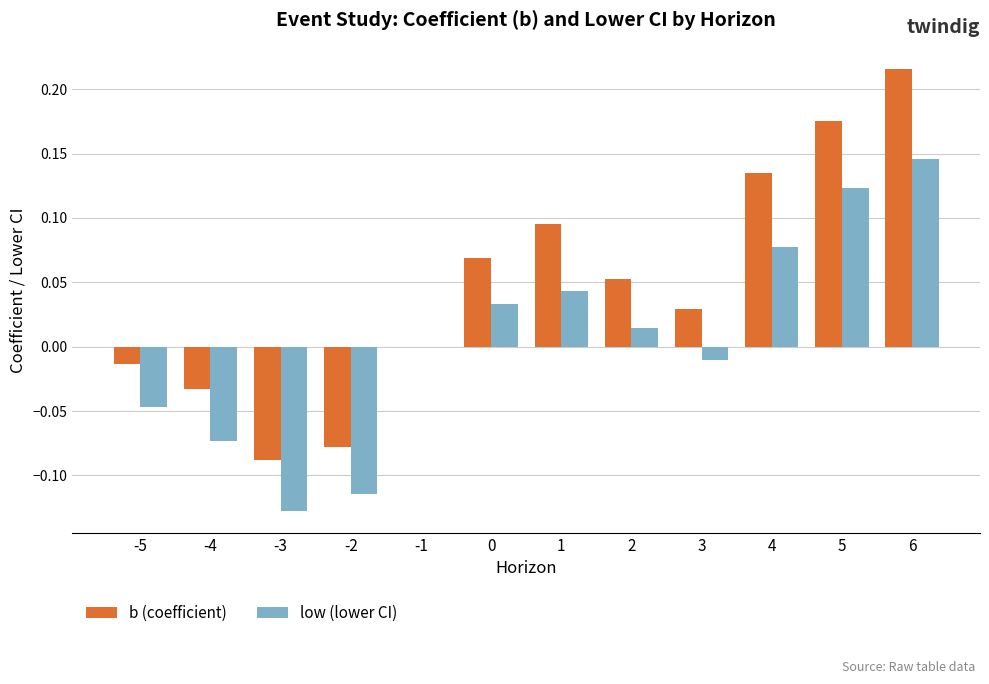

Which series has the largest total across all categories?

b (coefficient)